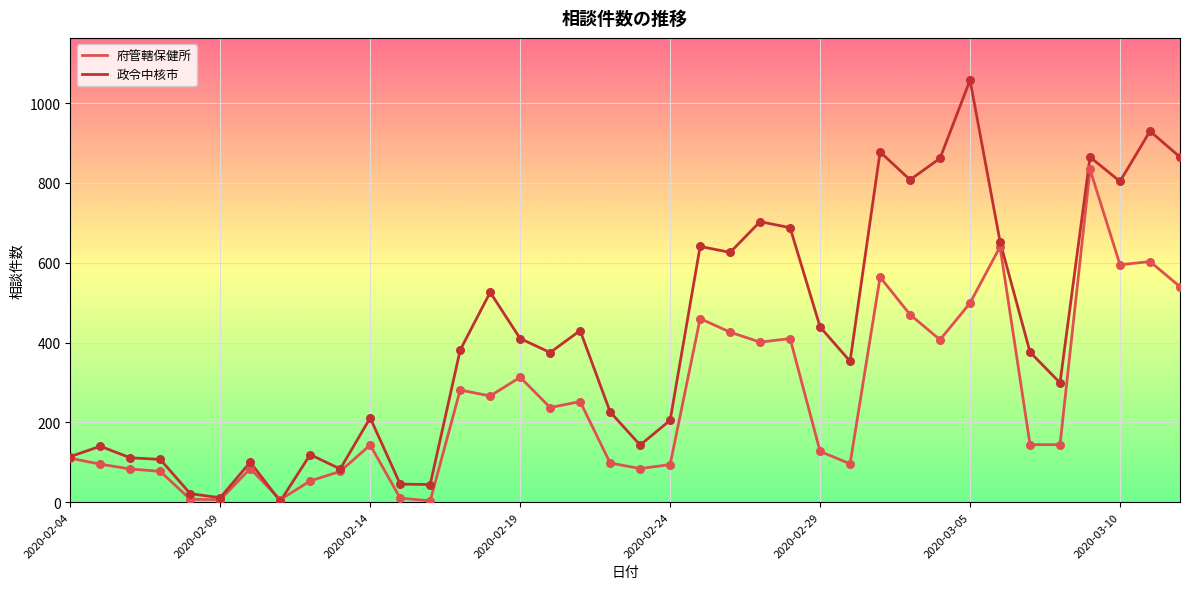

Which series has the largest total across all categories?

政令中核市